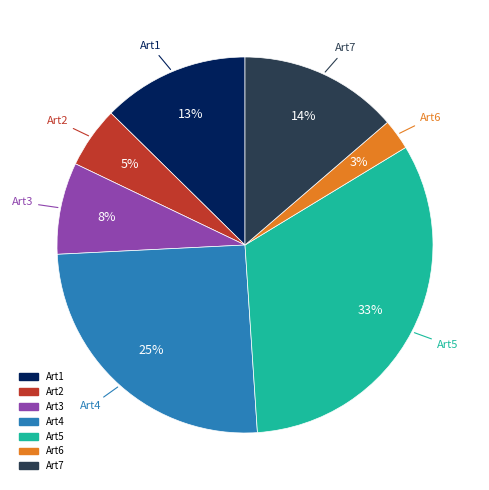

To the nearest percent, what percentage of the pie is Art3?

8%